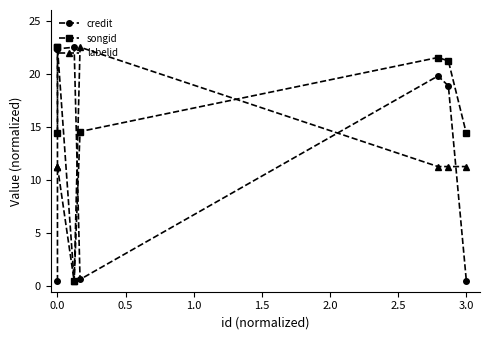

Between 0.0 and 1.5, which series saw the biggest shift?

credit